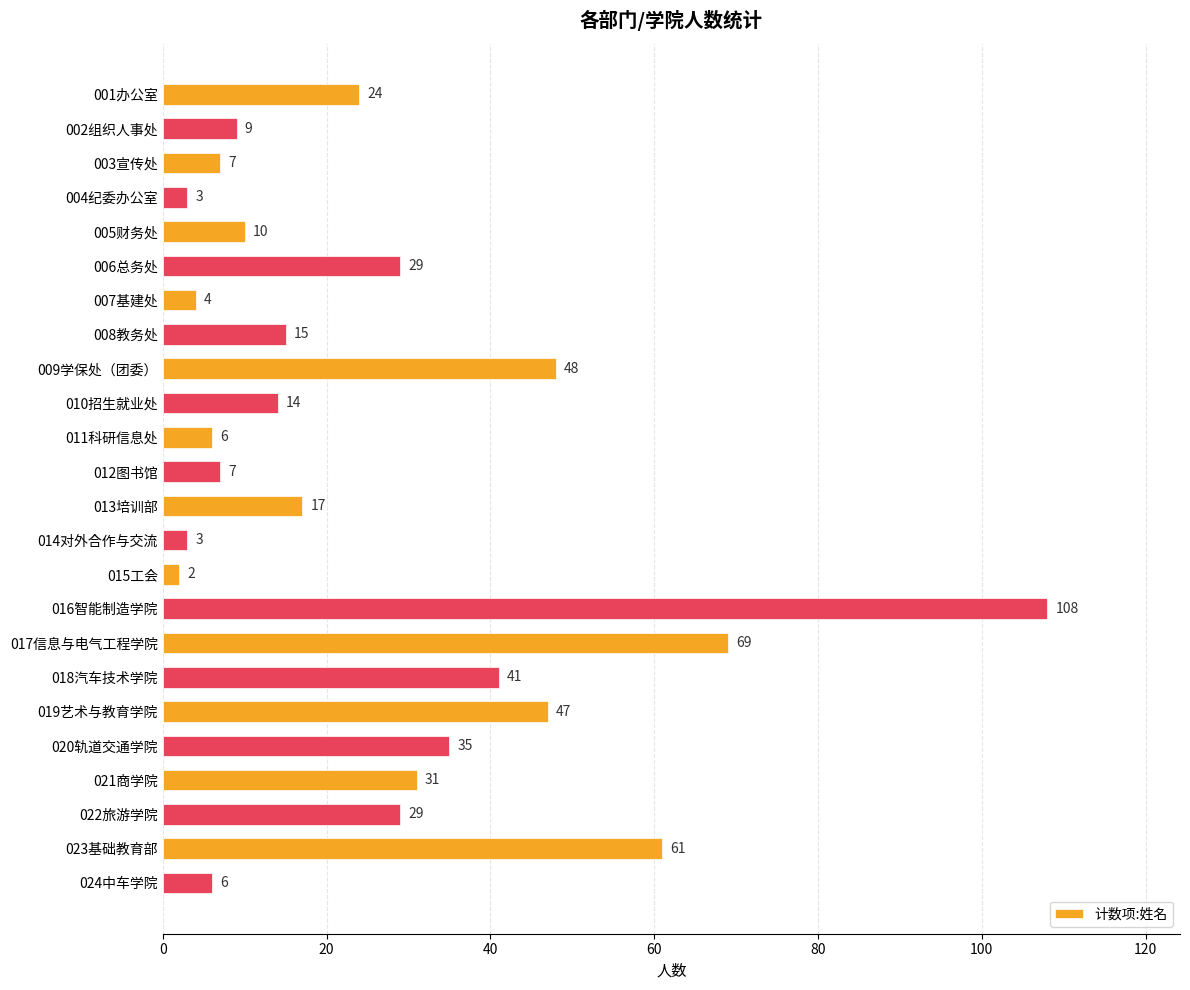

What is the change in value from 002组织人事处 to 010招生就业处?

+5